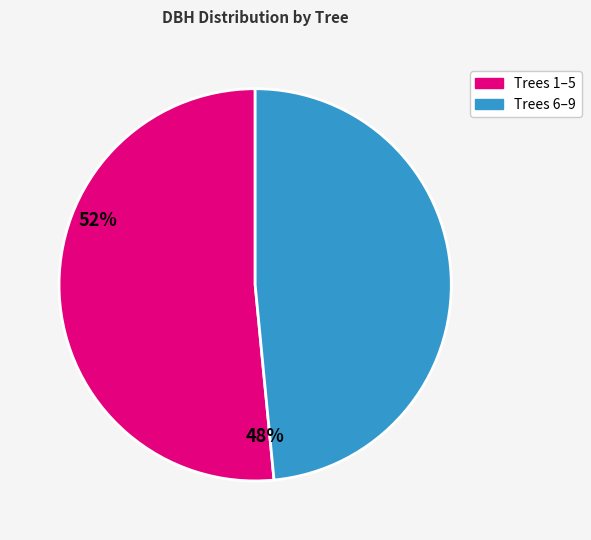

Does any single category account for the majority?

Yes